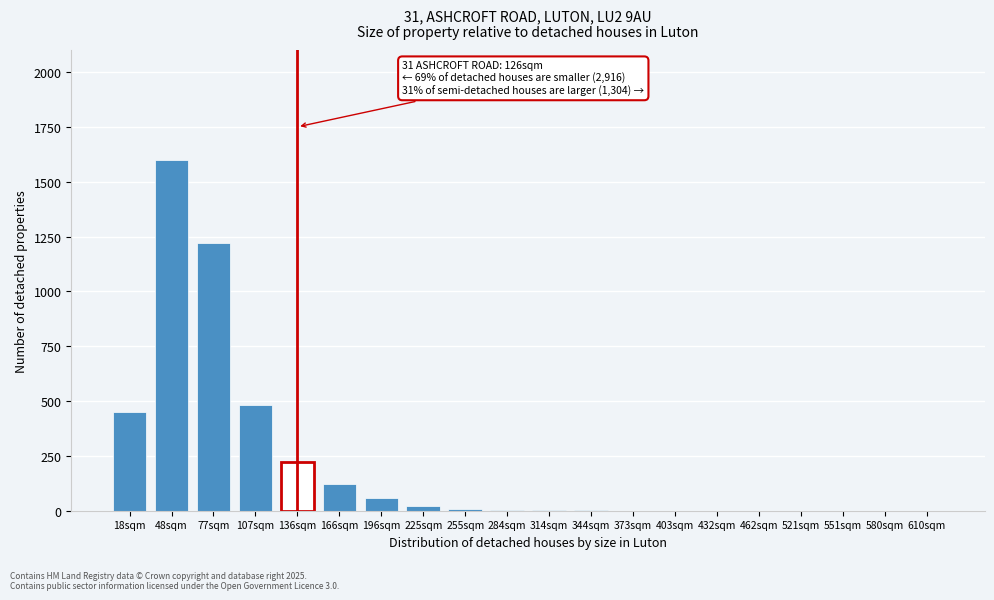

What is the change in value from 48sqm to 77sqm?

-380